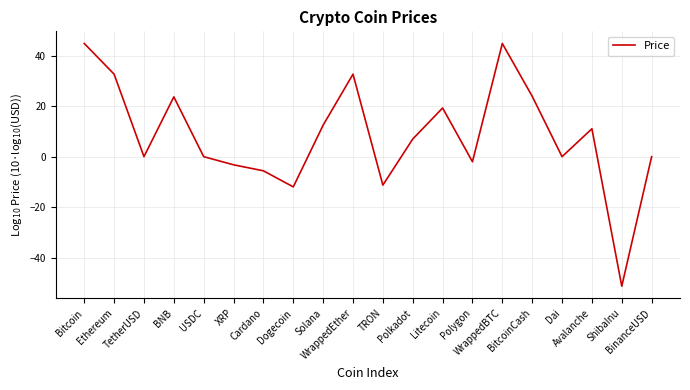

What is the smallest value displayed?

-51.3